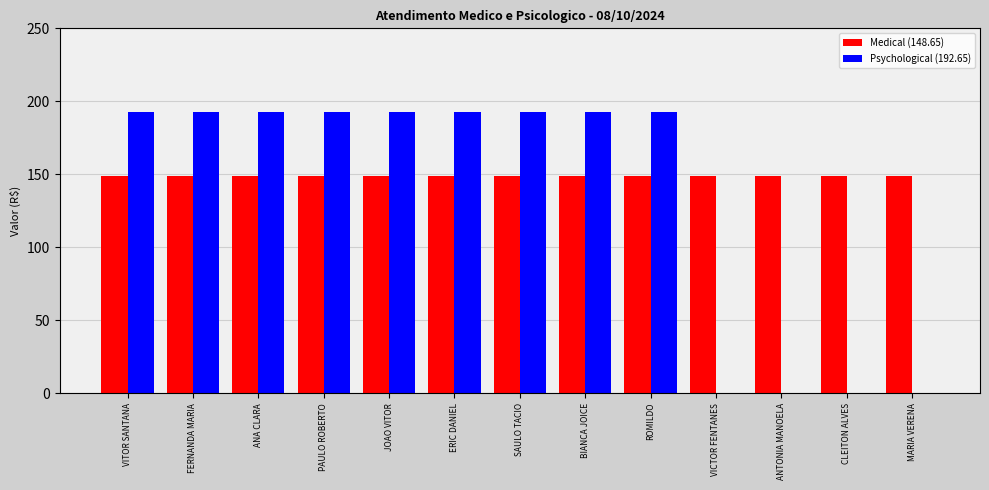

How many groups of bars are there?

13